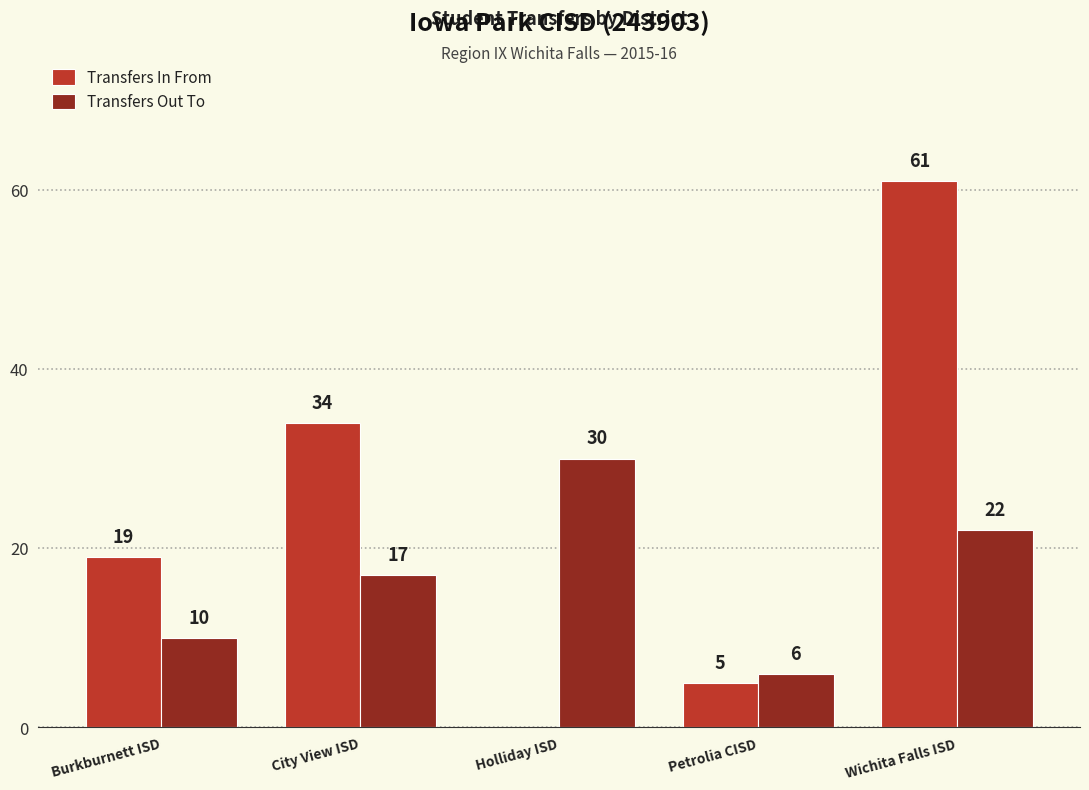

How many data points does each series have?

5